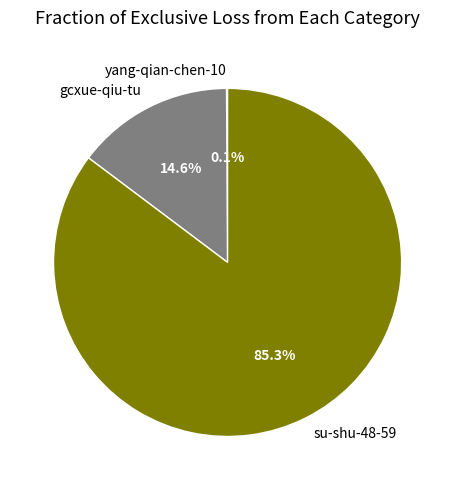

True or false: su-shu-48-59 accounts for 73% of the total.

False